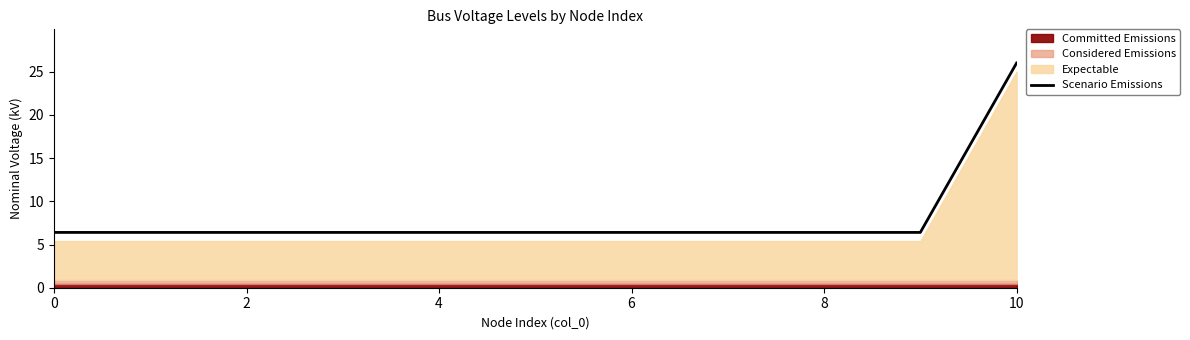

True or false: there are more than 1 points higher than both neighbors.

False